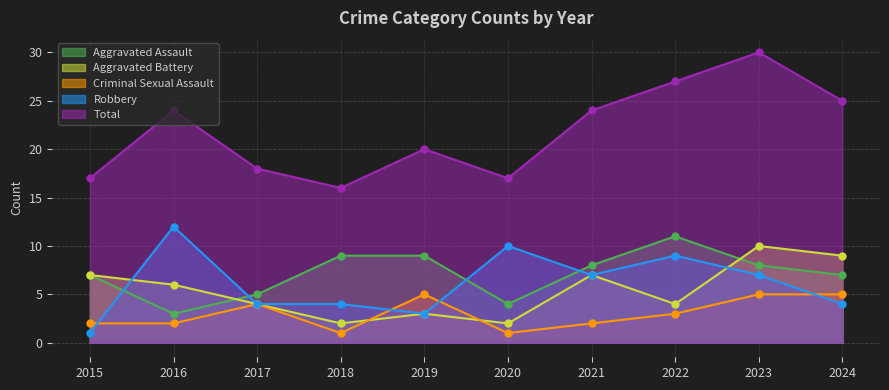

Which series has the largest range (max minus min)?

Total